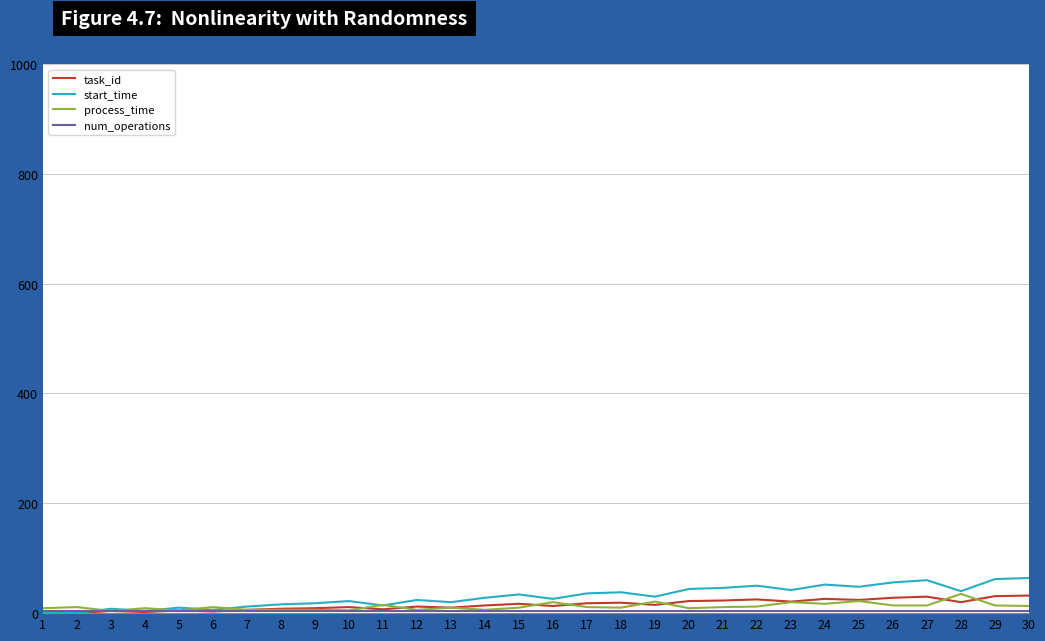

True or false: task_id and process_time intersect in this chart.

True